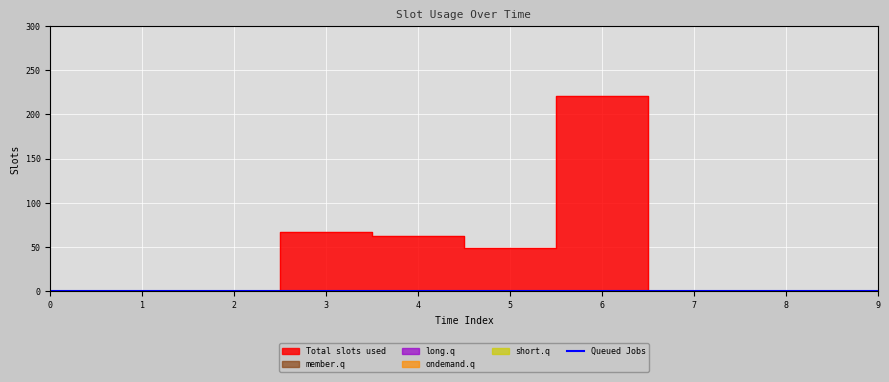

What is the spread (max minus min) of values at 3?

67